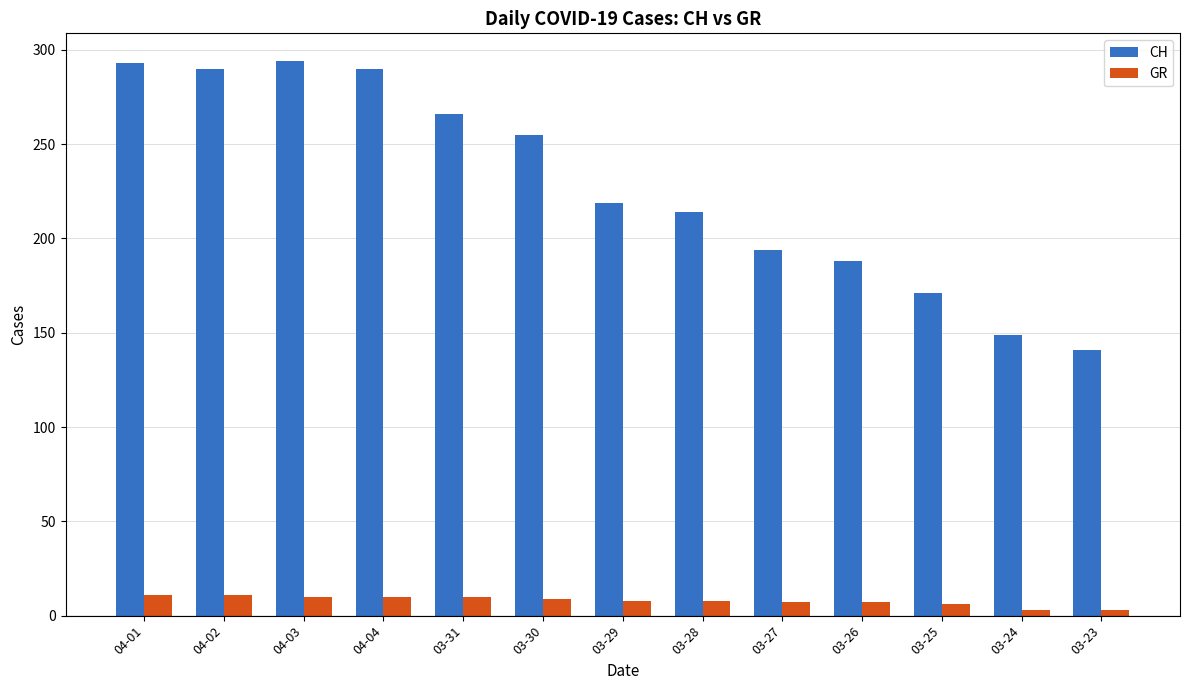

What is the sum of all CH values?

2964